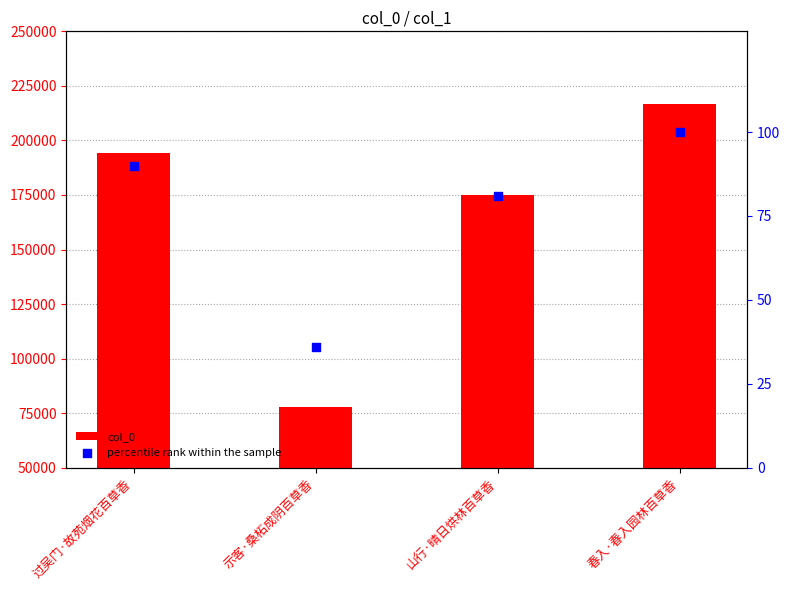

At how many categories does at least one series exceed 116990?

3